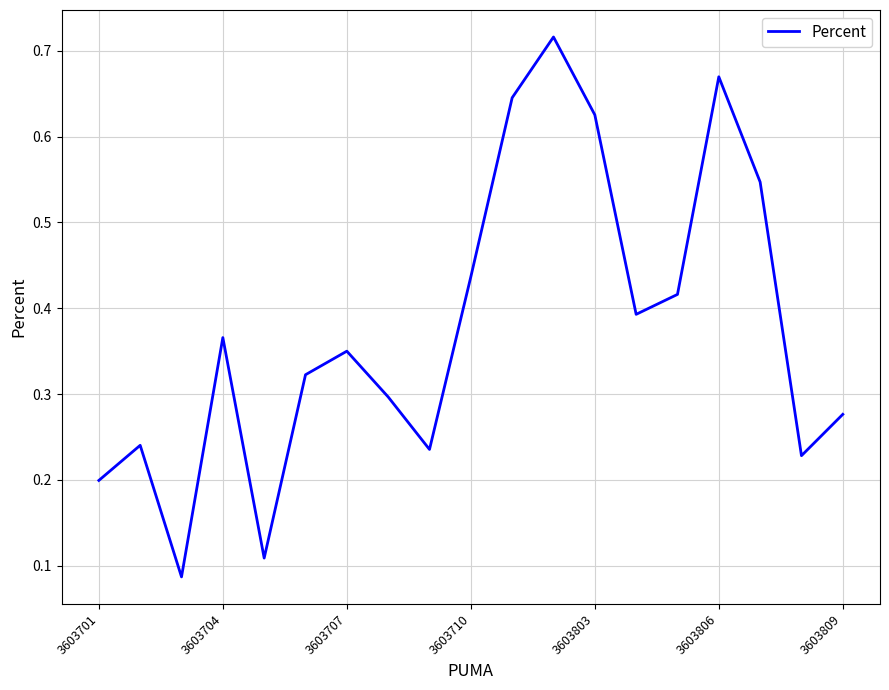

True or false: the data shows 0.1 at 3603701.

False